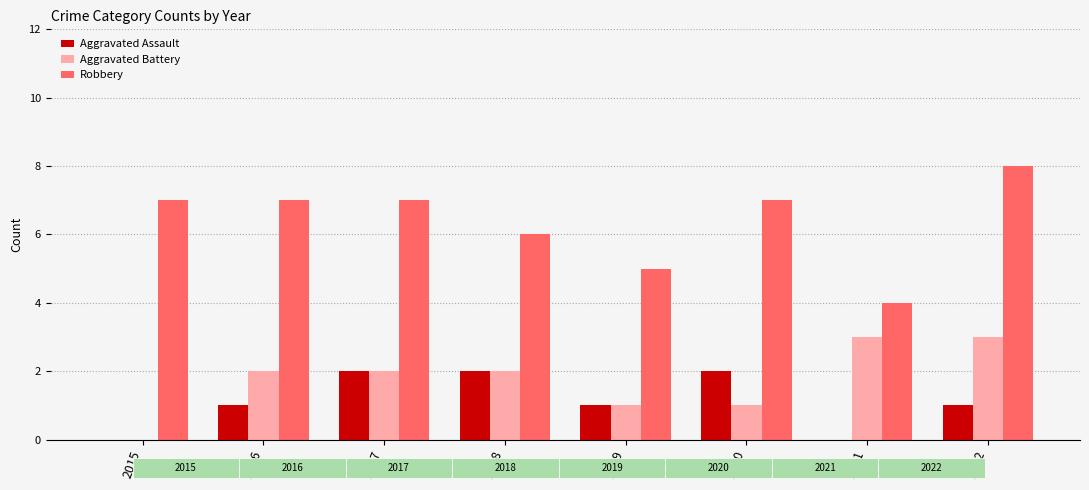

Rank the series by their maximum value, from lowest to highest.

Aggravated Assault, Aggravated Battery, Robbery